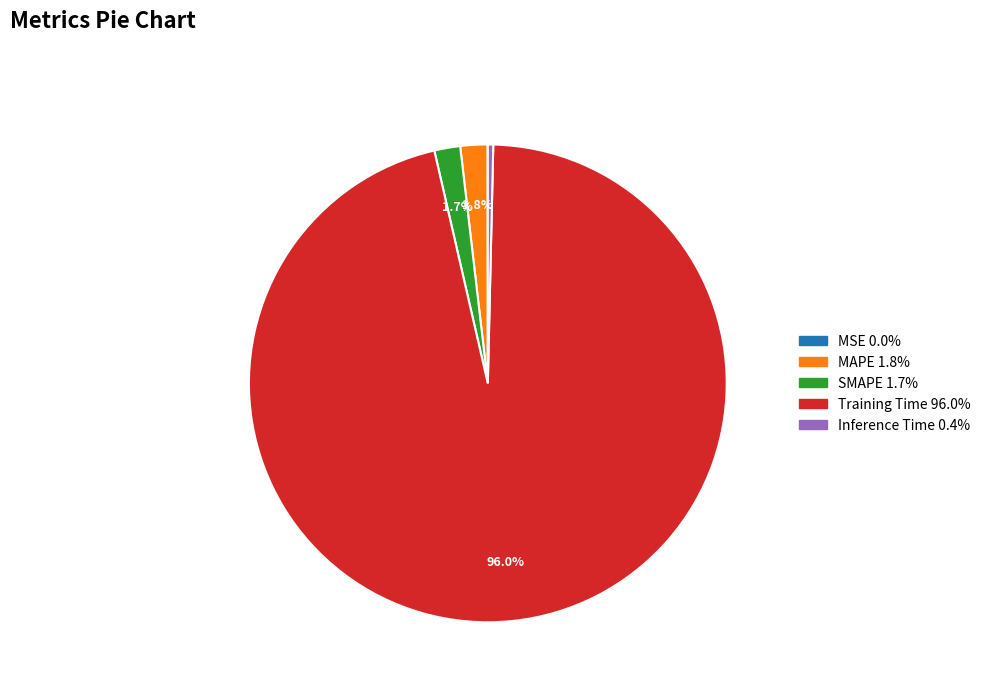

Combined, do MAPE and Training Time account for over 50%?

Yes